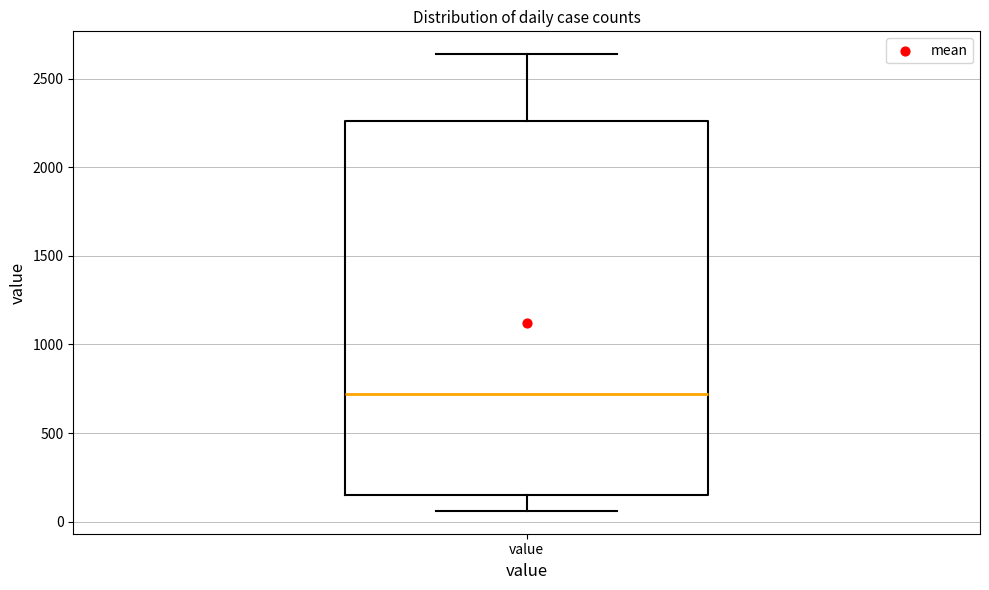

Read this box plot against the y-axis: the position of the median line, the range covered by the box, and the ends of both whiskers. The values are not printed on the chart, so give them approximately, as read against the axis.

median 700, box 150 to 2250, whiskers 50 to 2650